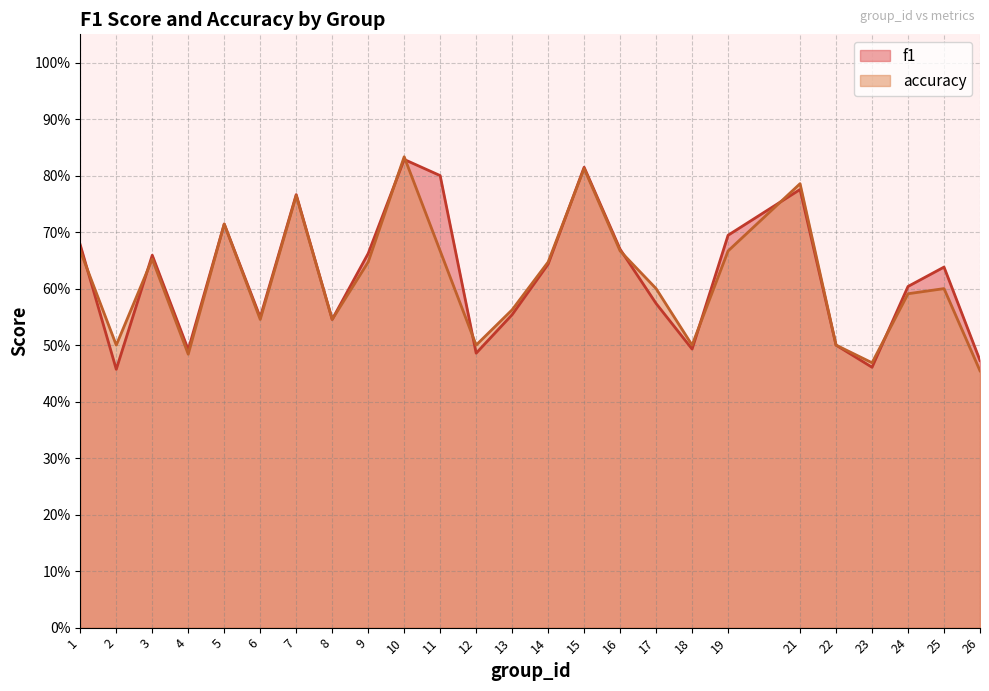

List the series in order of their peak value, highest first.

accuracy, f1